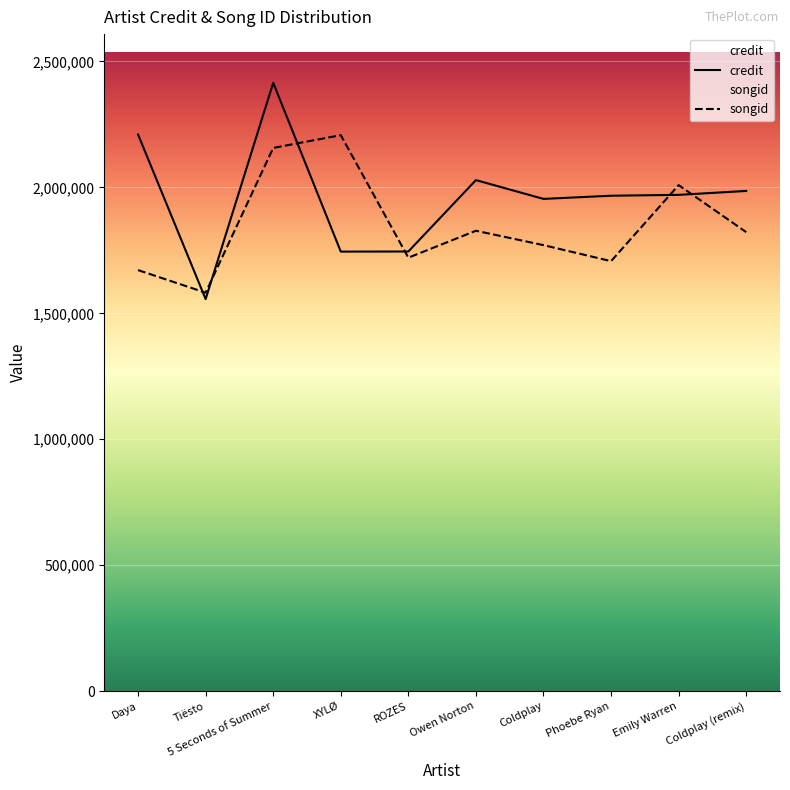

The credit series shows 880980 at Daya. True or false?

False